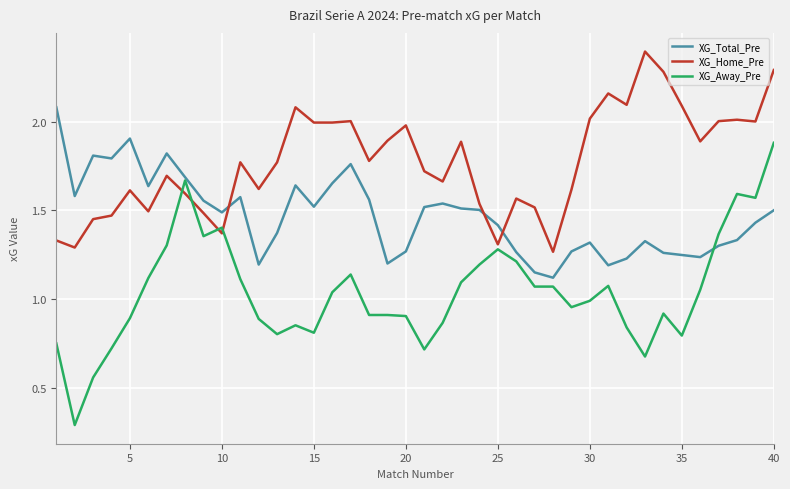

Is this an area chart (filled region under the line)?

No